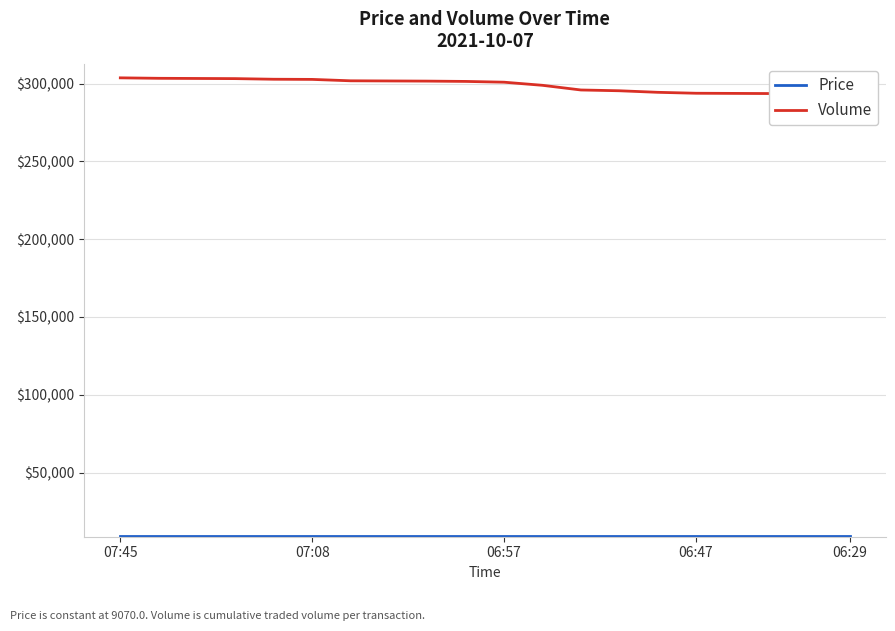

How many series are shown in this chart?

2